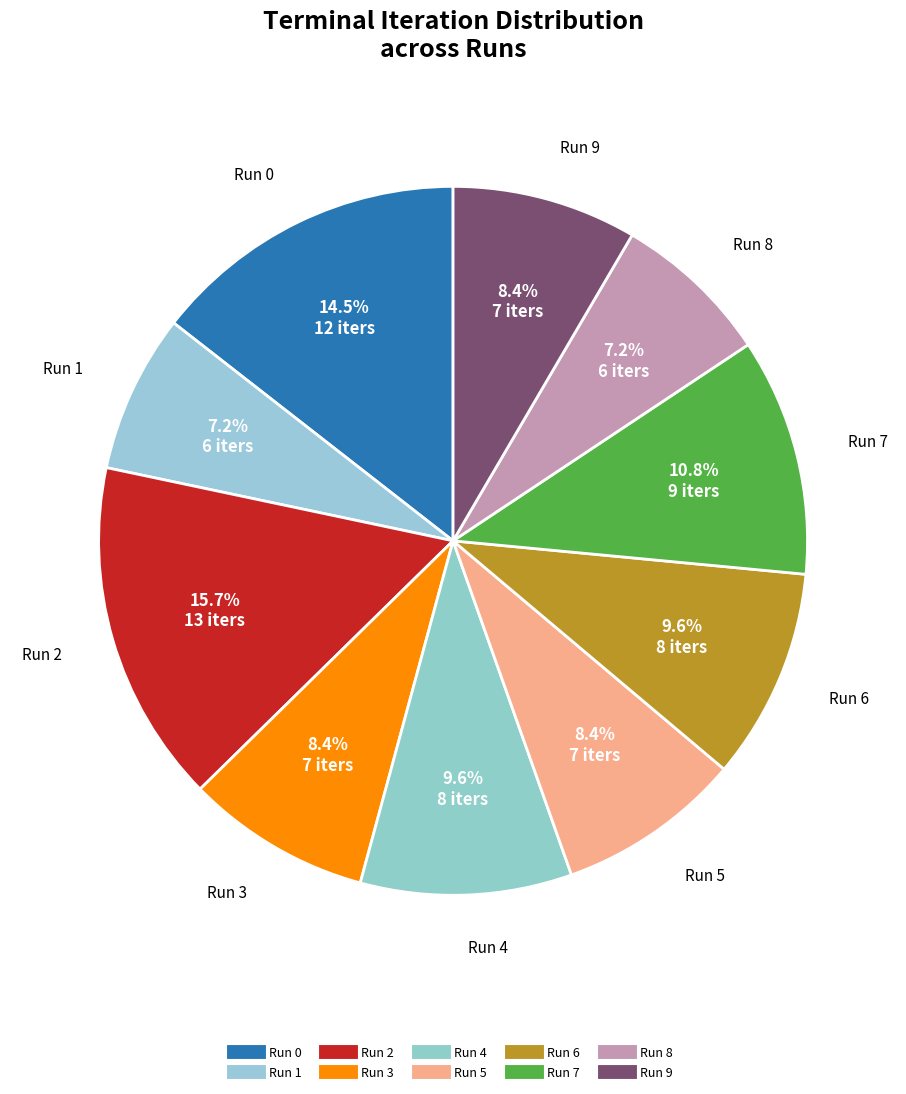

The Run 2 slice represents 16% of the pie. True or false?

True